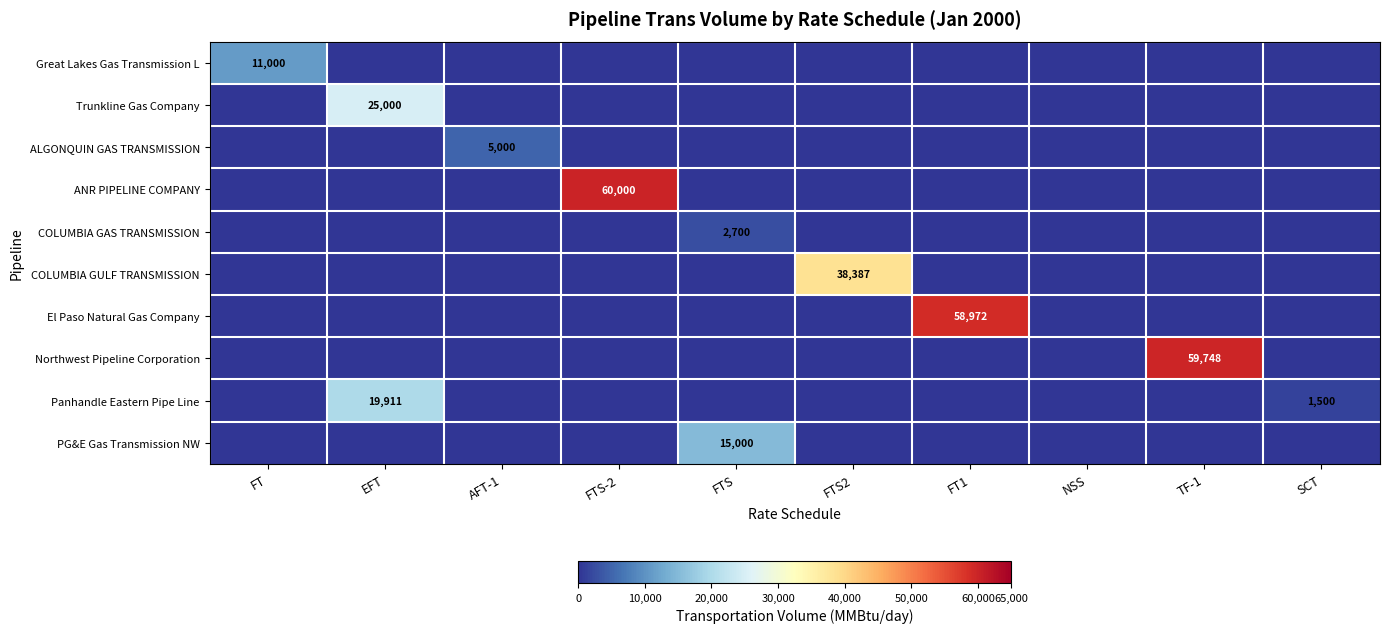

At FTS, list the series in order from smallest to largest.

Great Lakes Gas Transmission L, Trunkline Gas Company, ALGONQUIN GAS TRANSMISSION, ANR PIPELINE COMPANY, COLUMBIA GULF TRANSMISSION, El Paso Natural Gas Company, Northwest Pipeline Corporation, Panhandle Eastern Pipe Line, COLUMBIA GAS TRANSMISSION, PG&E Gas Transmission NW